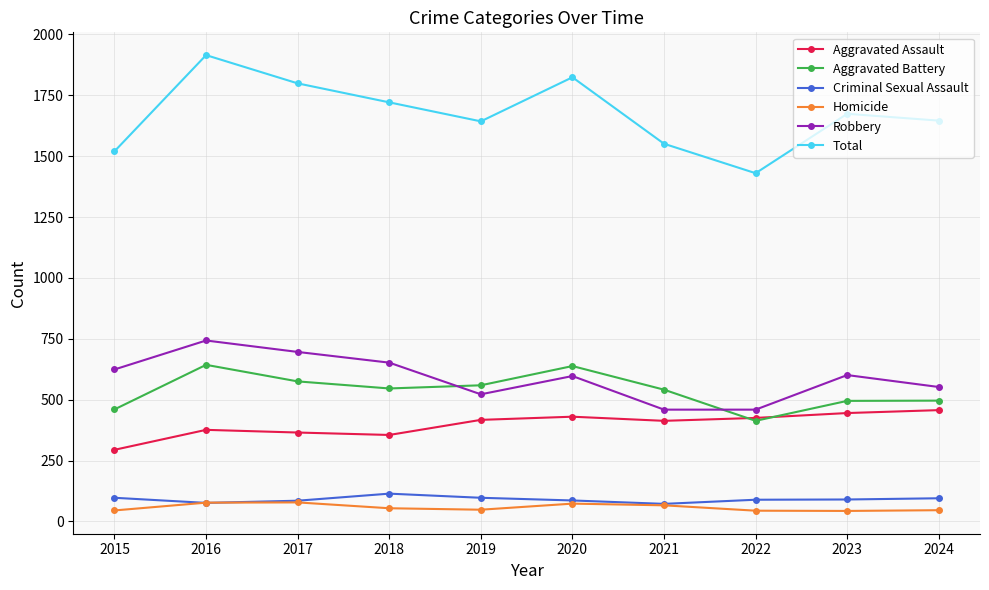

What is the smallest value displayed?

43